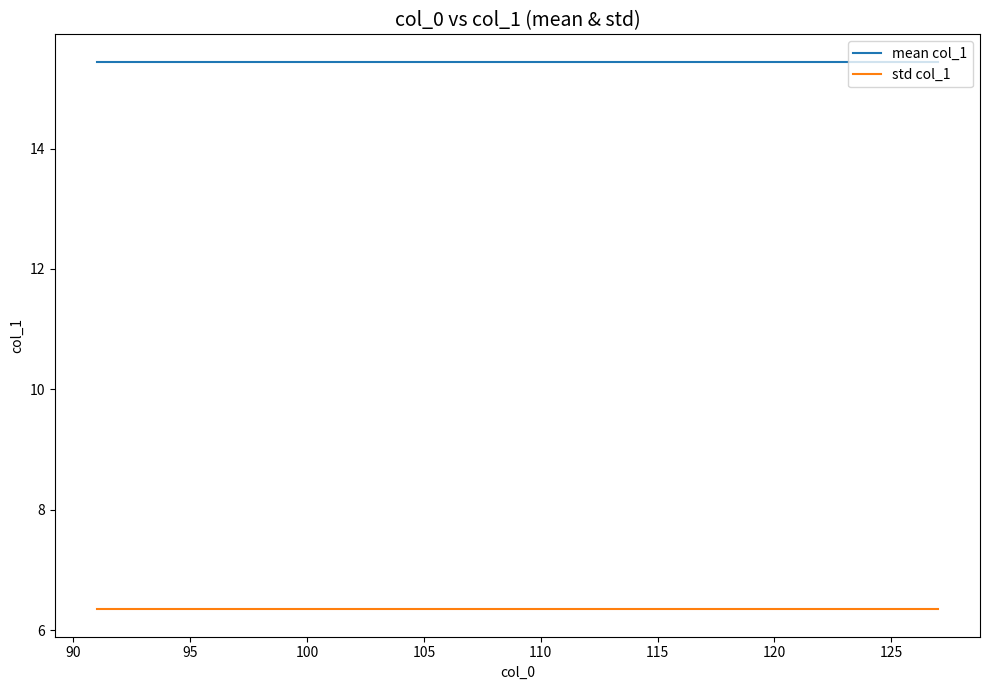

Is this an area chart (filled region under the line)?

No